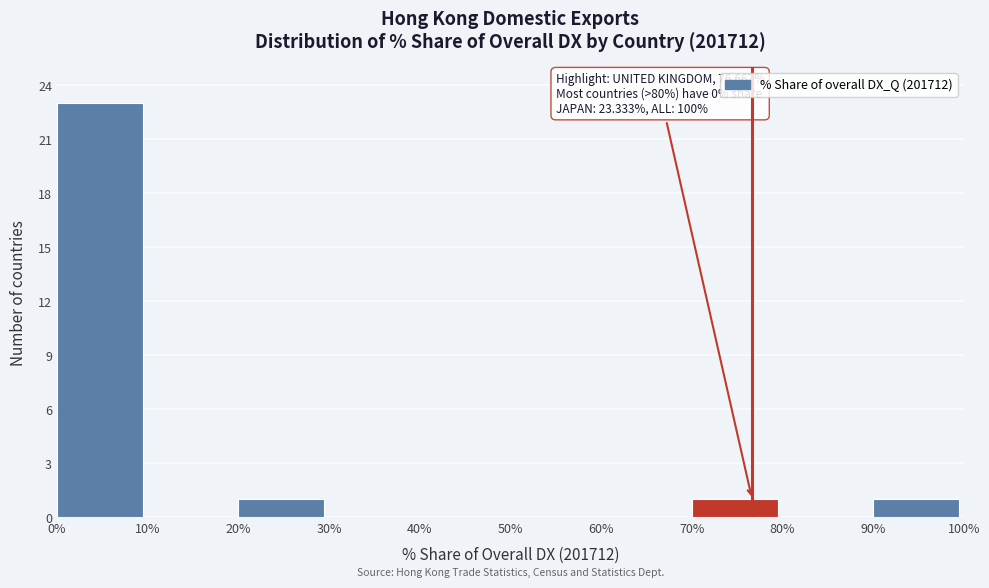

Which range on the x-axis has the tallest bar?

0% to 10%